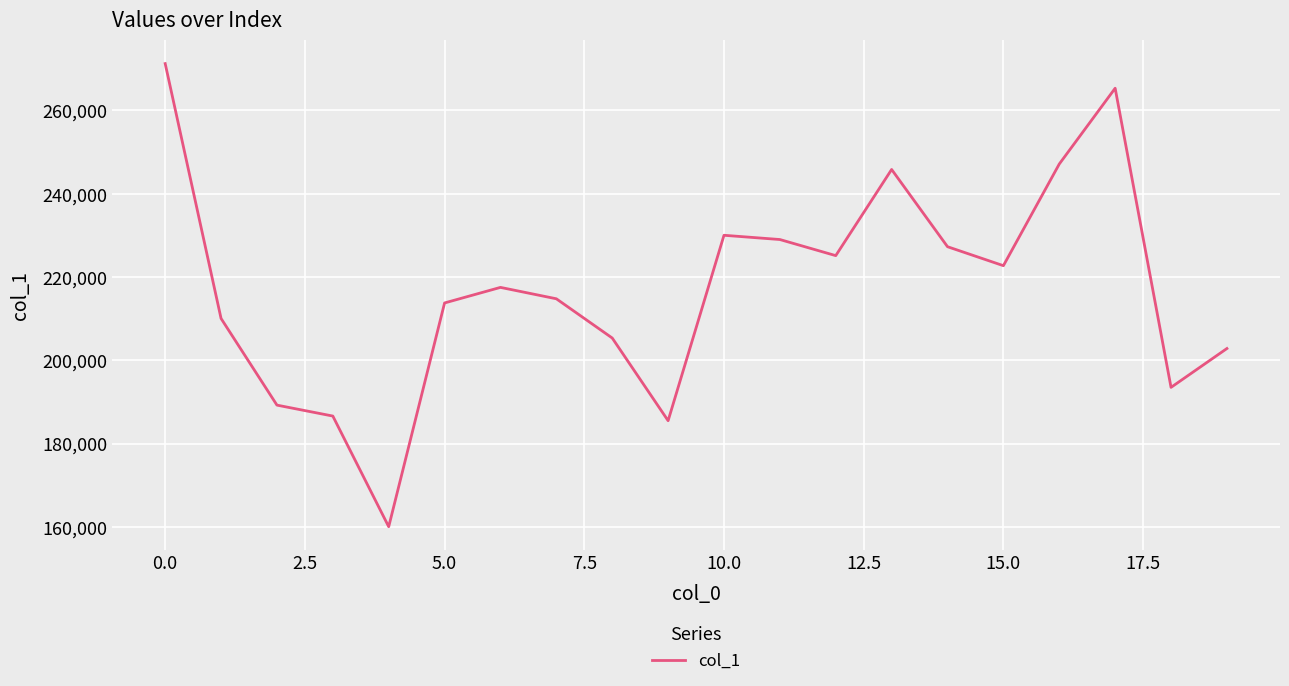

What is the smallest value displayed?

160044